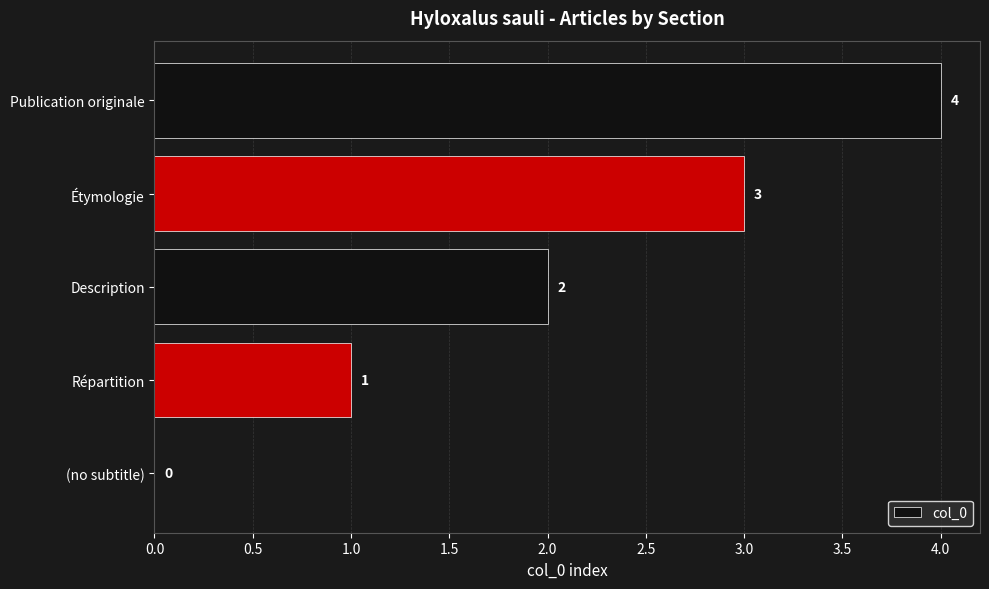

Read the value at Publication originale.

4